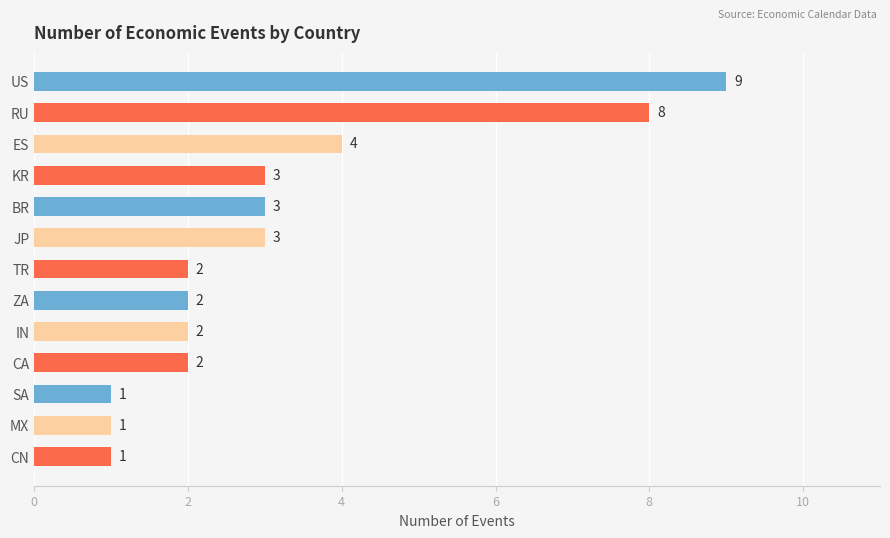

Are the bars horizontal?

Yes